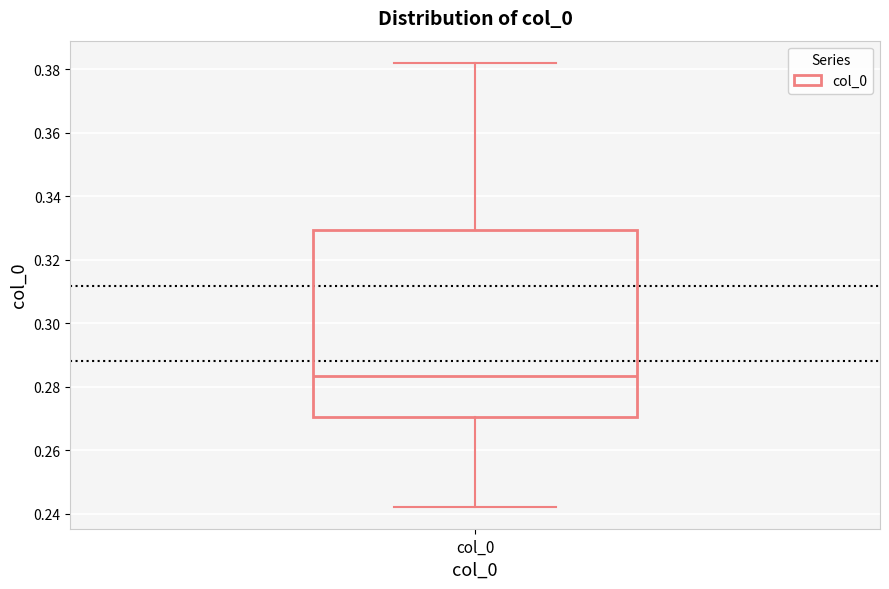

Transcribe this box plot: give where the median line is, the range the box spans, and where the two whiskers end, as read against the y-axis. The values are not printed on the chart, so give them approximately, as read against the axis.

median 0.284, box 0.270 to 0.330, whiskers 0.242 to 0.382